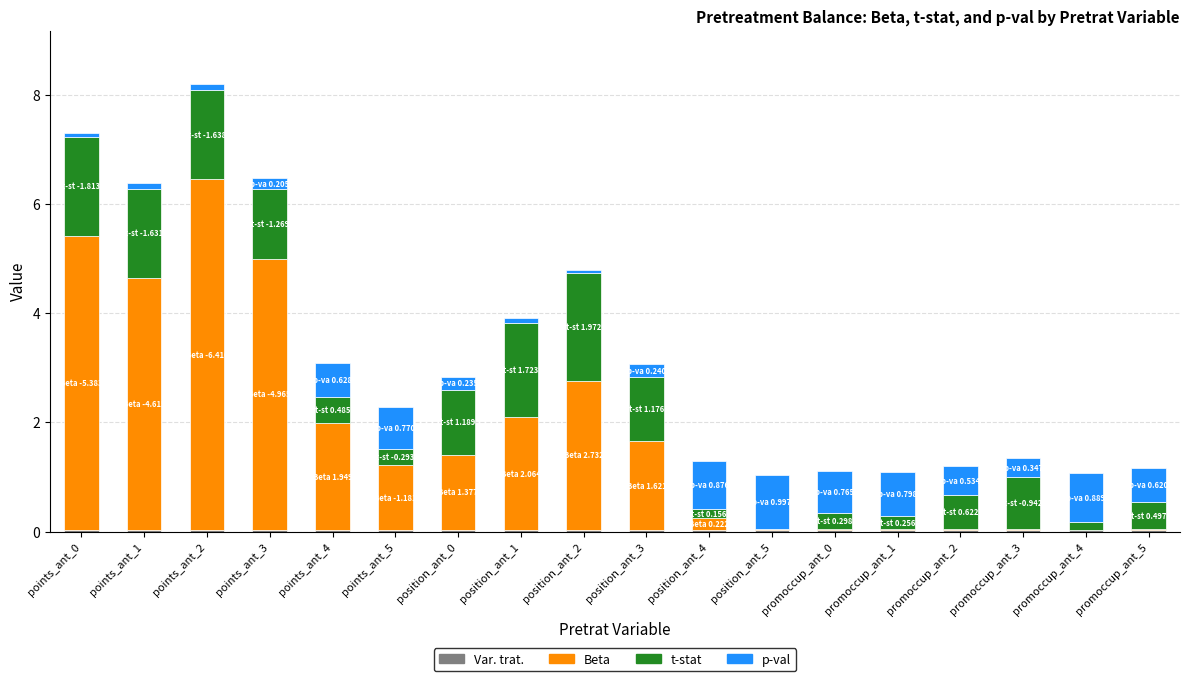

At which category is the sum across all series the highest?

points_ant_2